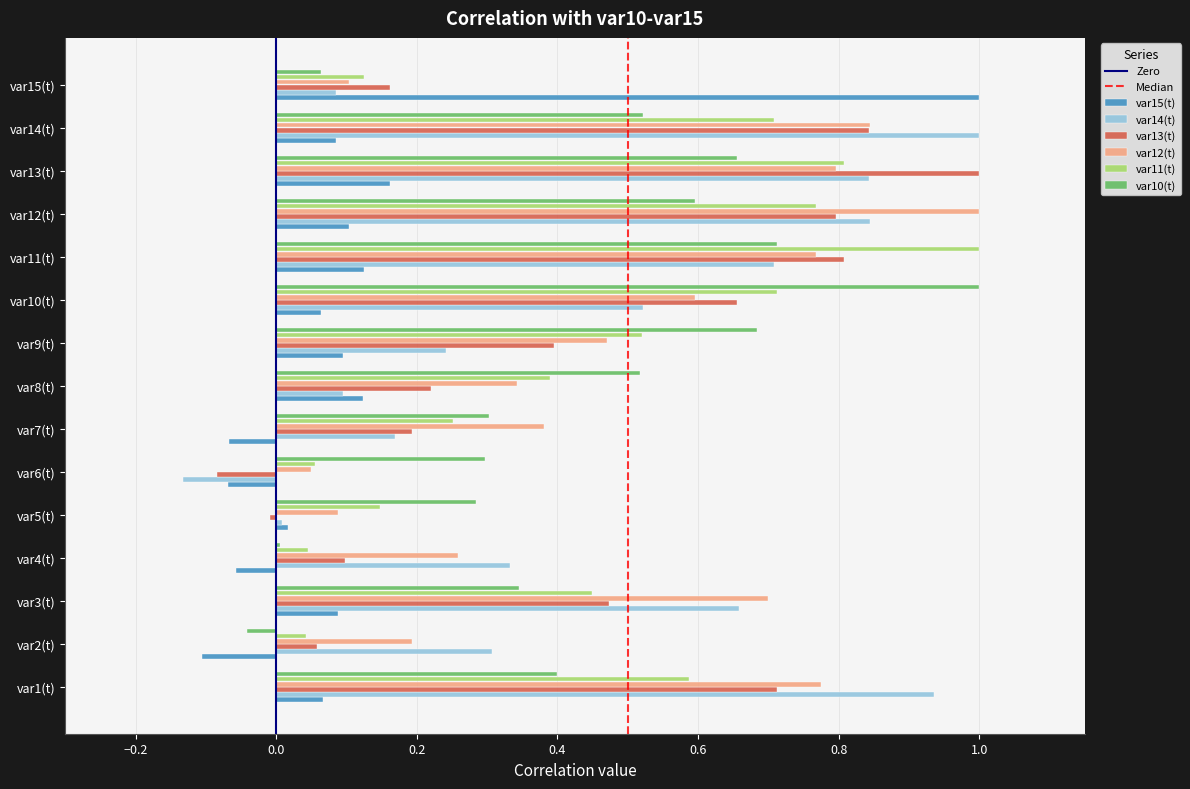

The value of var12(t) at var14(t) is 0.8. True or false?

True